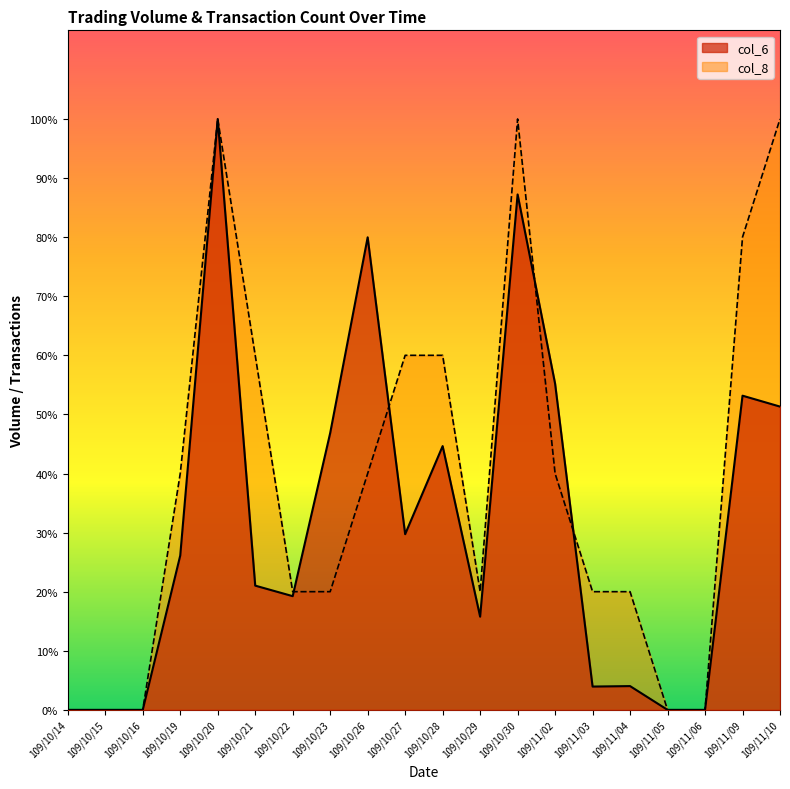

The col_6 series shows 19023 at 109/10/14. True or false?

False